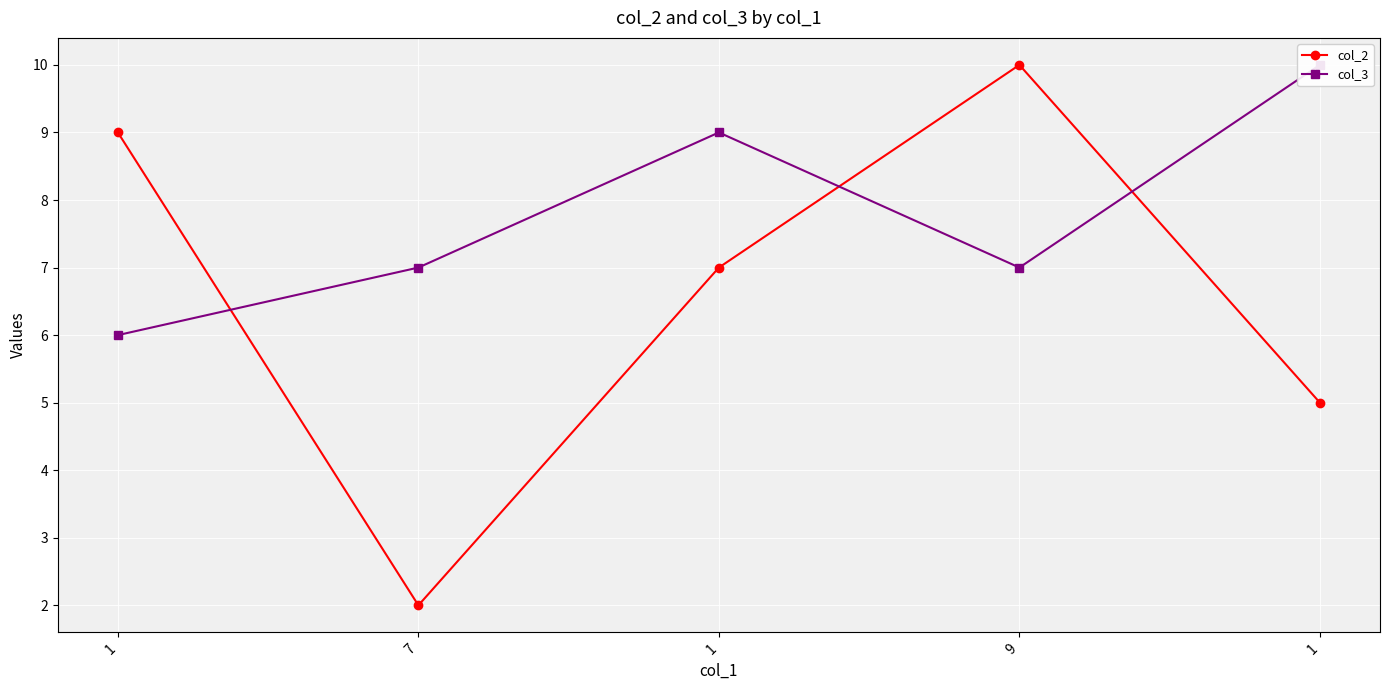

True or false: col_3 and col_2 cross at least once.

True